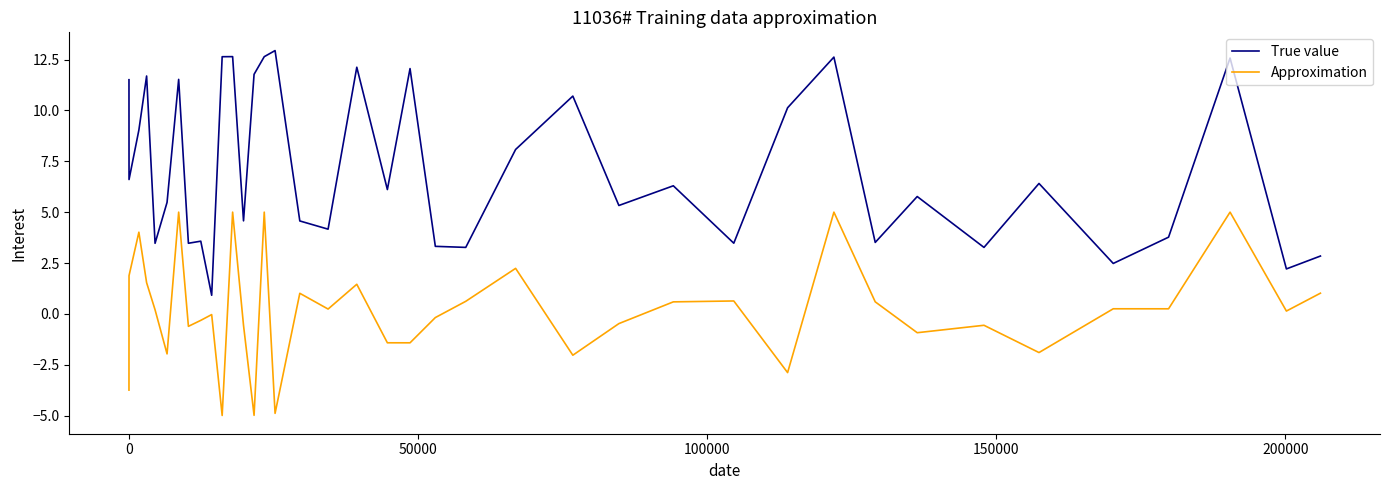

Which series has the largest range (max minus min)?

True value